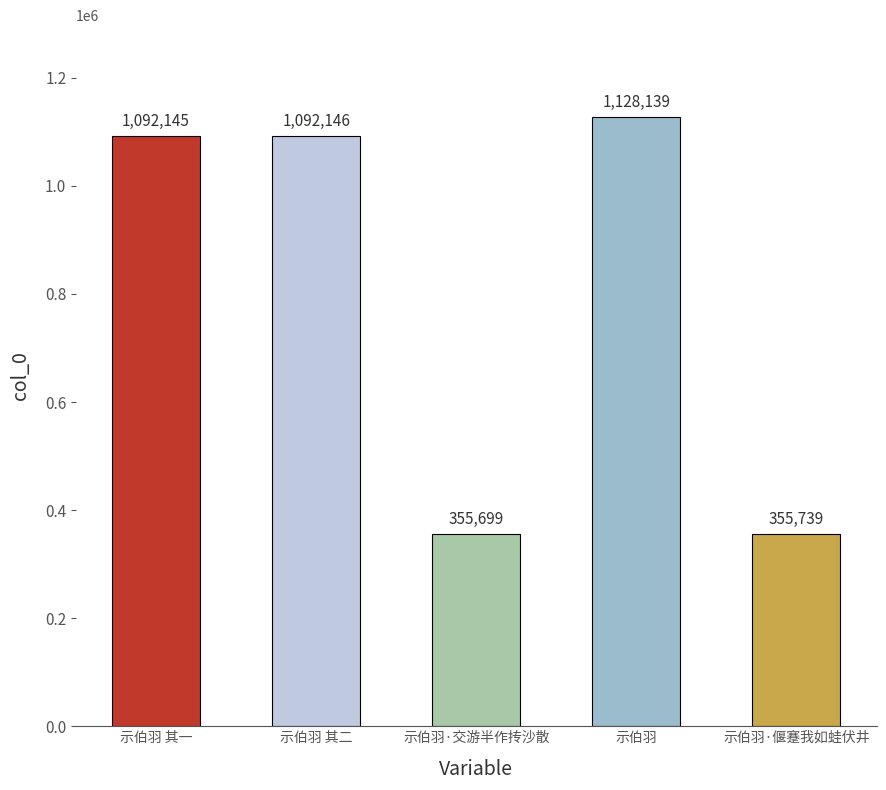

What is the sum of all values?

4023868